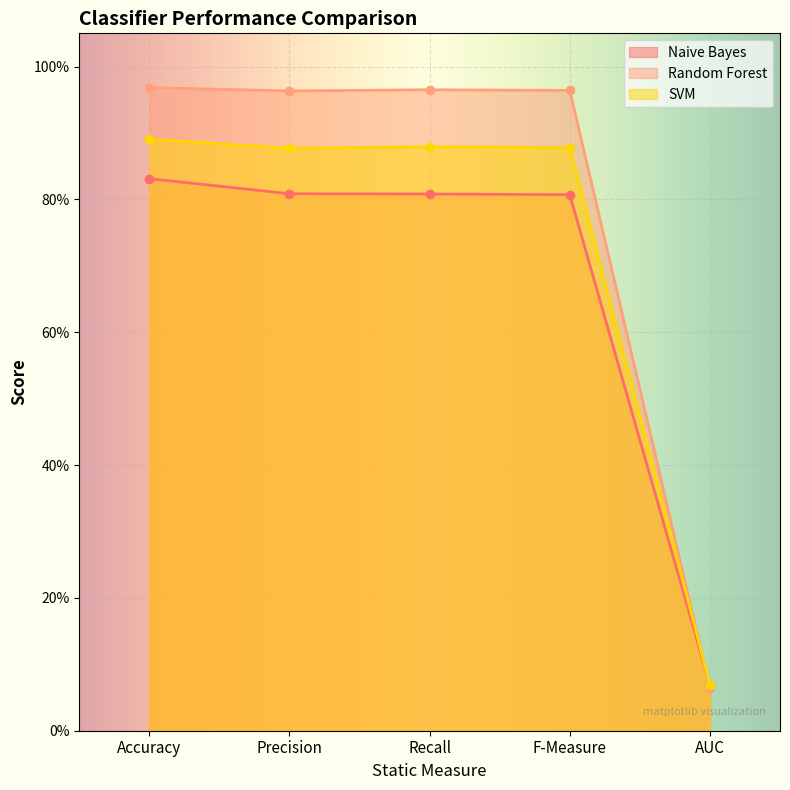

Is it true that Naive Bayes equals 0.3 at Recall?

False